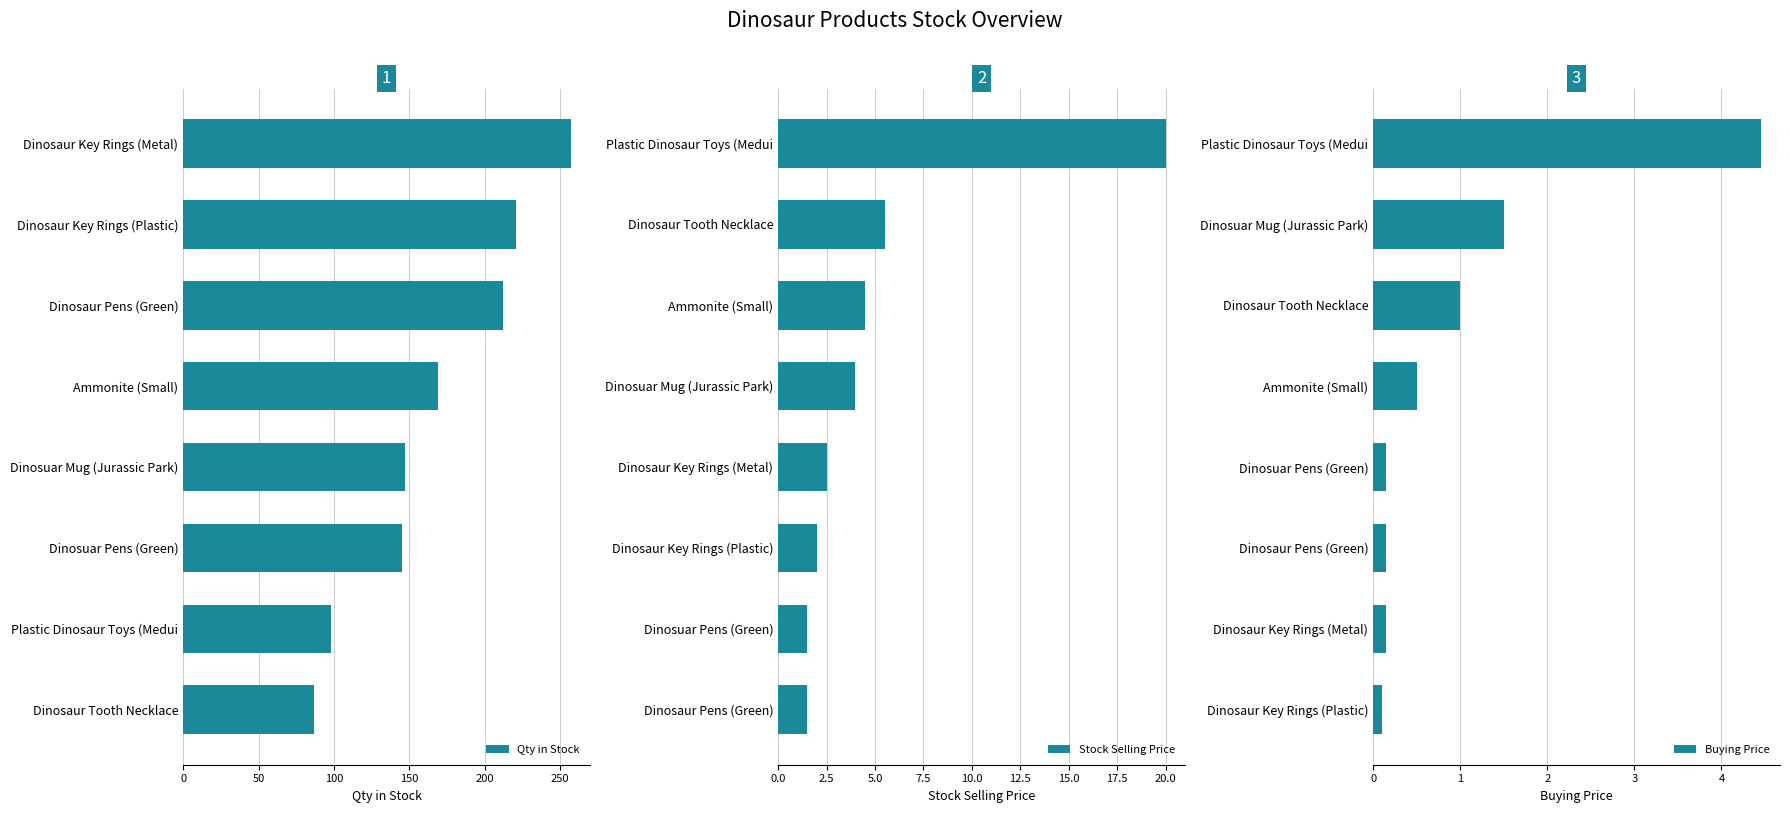

How many bars are there in each group?

3